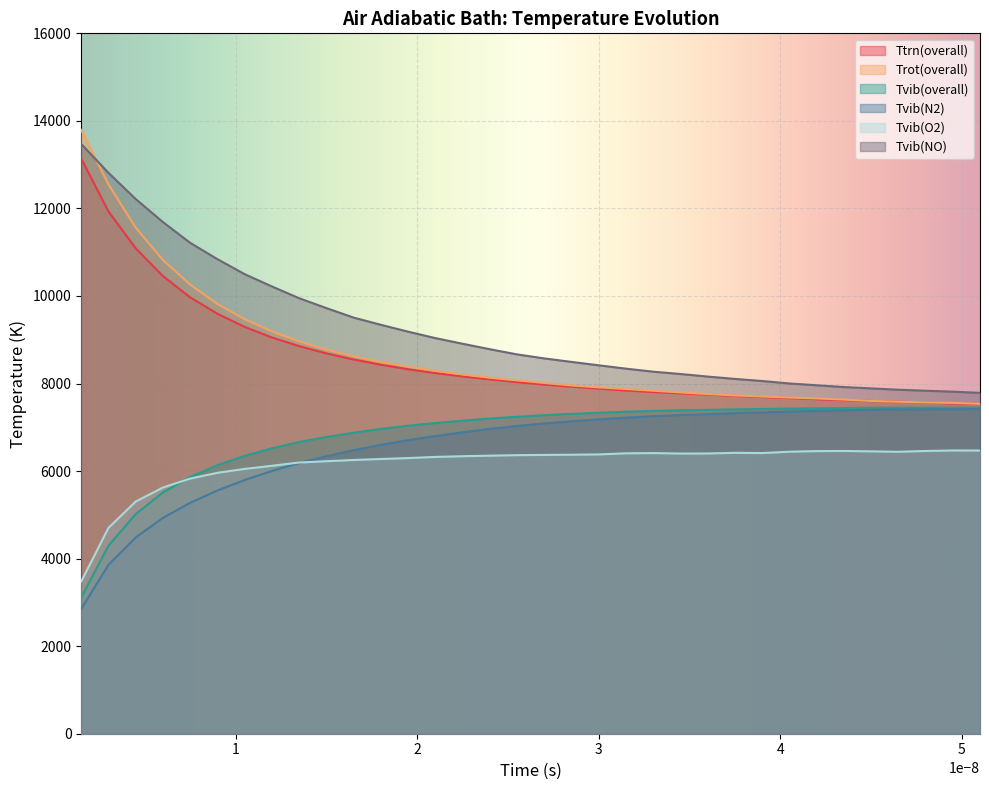

Reading left to right, transcribe all the data shown in this chart.

Ttrn(overall): 0=13135.9	1=11929.2	2=11088.8	3=10454.6	4=9968.7	5=9594.7	6=9293.5	7=9052.1	8=8854.7	9=8688.9	10=8548.4	11=8430.4	12=8325.9	13=8240.0	14=8163.8	15=8094.5	16=8031.8	17=7976.7	18=7929.0	19=7884.3	20=7840.4	21=7806.7	22=7775.2	23=7747.0	24=7717.5	25=7692.9	26=7668.2	27=7641.1	28=7620.0	29=7603.3	30=7584.8	31=7566.4	32=7544.1	33=7531.7
Trot(overall): 0=13792.9	1=12548.4	2=11559.3	3=10821.8	4=10260.9	5=9816.6	6=9472.3	7=9191.6	8=8963.3	9=8774.3	10=8621.9	11=8492.7	12=8385.9	13=8288.1	14=8206.0	15=8132.8	16=8071.9	17=8013.5	18=7955.9	19=7912.2	20=7875.3	21=7835.1	22=7796.4	23=7760.2	24=7728.1	25=7703.9	26=7679.7	27=7659.6	28=7633.2	29=7603.4	30=7584.8	31=7568.6	32=7557.8	33=7536.7
Tvib(overall): 0=3114.7	1=4295.4	2=5019.3	3=5510.7	4=5865.7	5=6136.2	6=6347.8	7=6521.6	8=6663.6	9=6779.6	10=6876.3	11=6962.9	12=7036.4	13=7097.7	14=7152.4	15=7201.3	16=7241.1	17=7277.5	18=7308.1	19=7332.2	20=7356.1	21=7374.1	22=7388.6	23=7398.3	24=7410.1	25=7418.6	26=7426.4	27=7433.2	28=7440.2	29=7446.9	30=7447.8	31=7447.4	32=7448.0	33=7446.9
Tvib(N2): 0=2852.6	1=3858.1	2=4483.1	3=4930.4	4=5275.6	5=5556.8	6=5795.7	7=6002.0	8=6182.9	9=6338.5	10=6476.4	11=6598.9	12=6707.1	13=6800.6	14=6885.4	15=6963.9	16=7030.6	17=7089.0	18=7138.4	19=7179.8	20=7220.4	21=7253.4	22=7279.7	23=7300.9	24=7323.4	25=7341.8	26=7359.5	27=7374.1	28=7388.9	29=7402.0	30=7408.1	31=7410.7	32=7414.4	33=7417.5
Tvib(O2): 0=3479.5	1=4702.8	2=5303.6	3=5624.3	4=5827.9	5=5960.2	6=6049.3	7=6120.8	8=6195.1	9=6225.2	10=6253.2	11=6275.8	12=6297.1	13=6323.2	14=6339.3	15=6352.1	16=6363.4	17=6369.1	18=6373.8	19=6380.8	20=6405.6	21=6411.0	22=6400.3	23=6401.9	24=6416.7	25=6411.5	26=6442.4	27=6456.2	28=6459.5	29=6450.7	30=6440.7	31=6459.3	32=6470.7	33=6469.2
Tvib(NO): 0=13471.9	1=12812.6	2=12214.2	3=11687.6	4=11213.8	5=10840.8	6=10498.6	7=10217.8	8=9948.8	9=9723.3	10=9506.6	11=9341.6	12=9185.1	13=9037.8	14=8909.1	15=8784.0	16=8665.9	17=8573.8	18=8494.2	19=8416.4	20=8339.7	21=8270.6	22=8217.6	23=8159.0	24=8105.5	25=8057.5	26=8001.6	27=7960.4	28=7920.2	29=7888.9	30=7858.8	31=7835.7	32=7814.1	33=7786.4